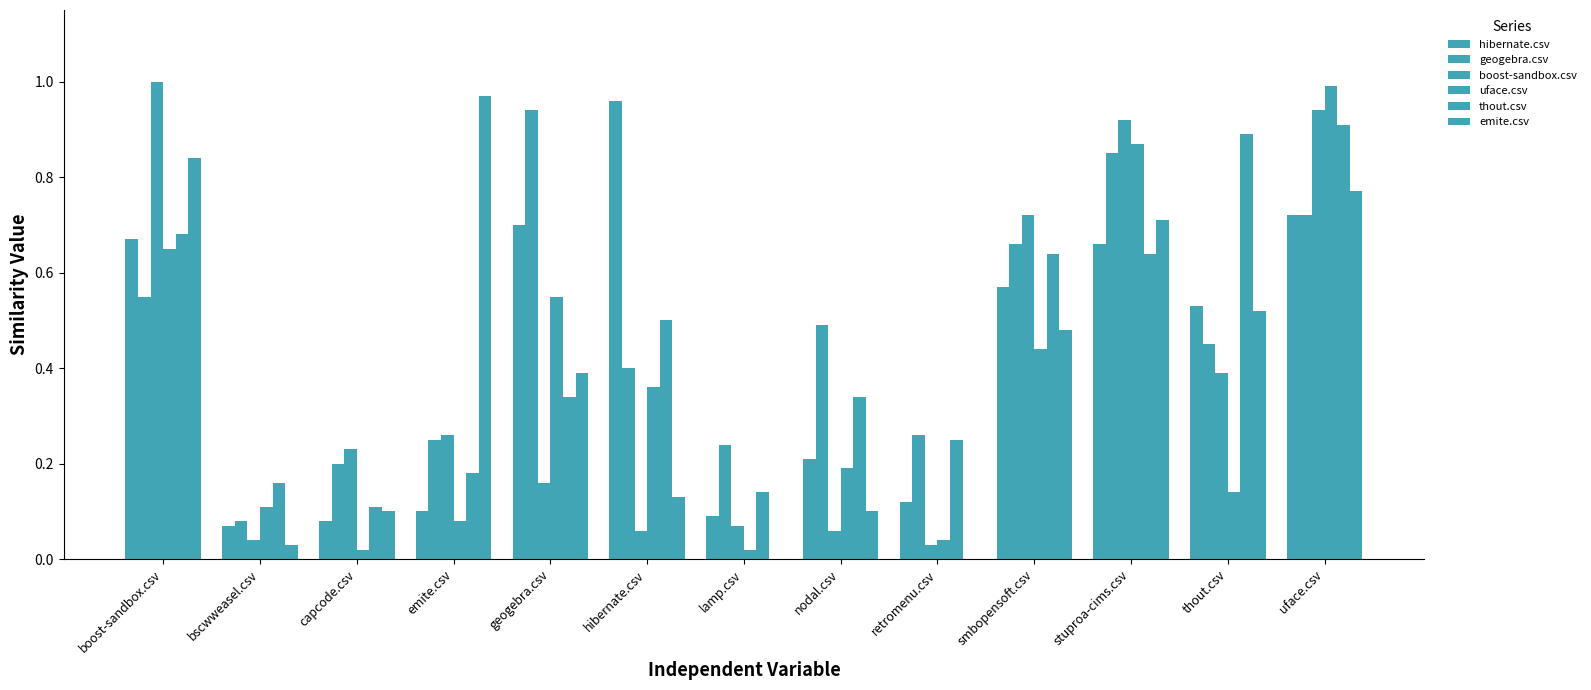

Where is thout.csv nearest to the value 0?

capcode.csv